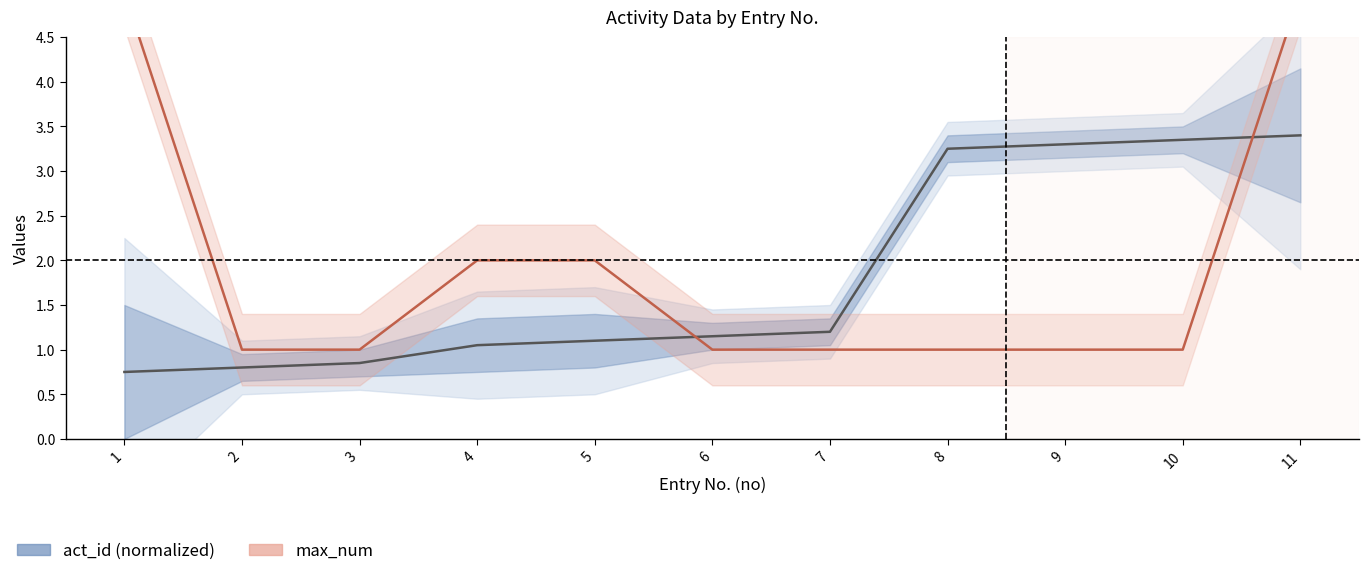

True or false: act_id (normalized) has more than 0 points higher than both neighbors.

False